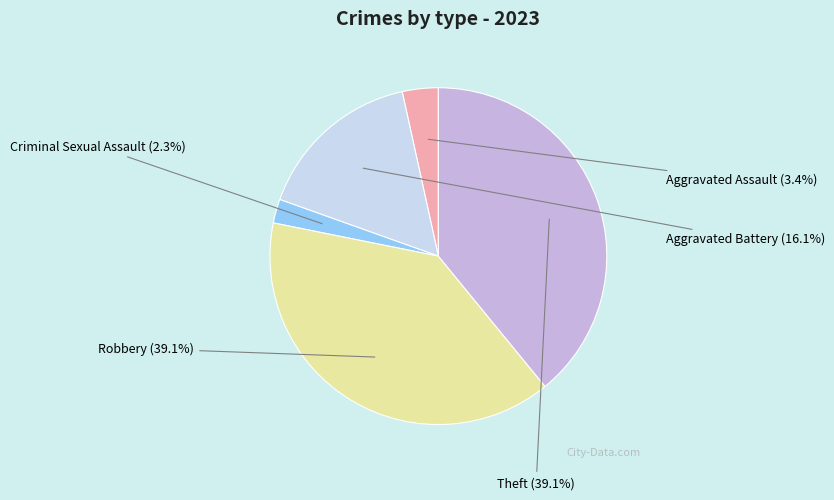

Does any single category account for the majority?

No